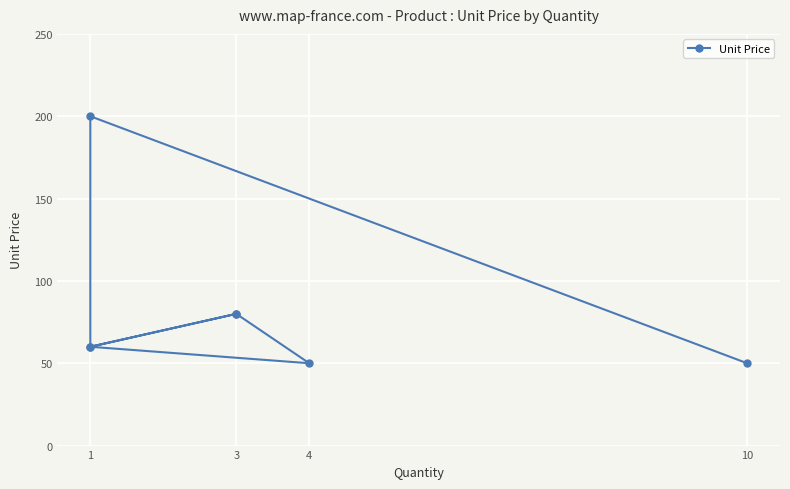

Reading left to right, transcribe all the data shown in this chart.

50	200	60	80	50	60	80